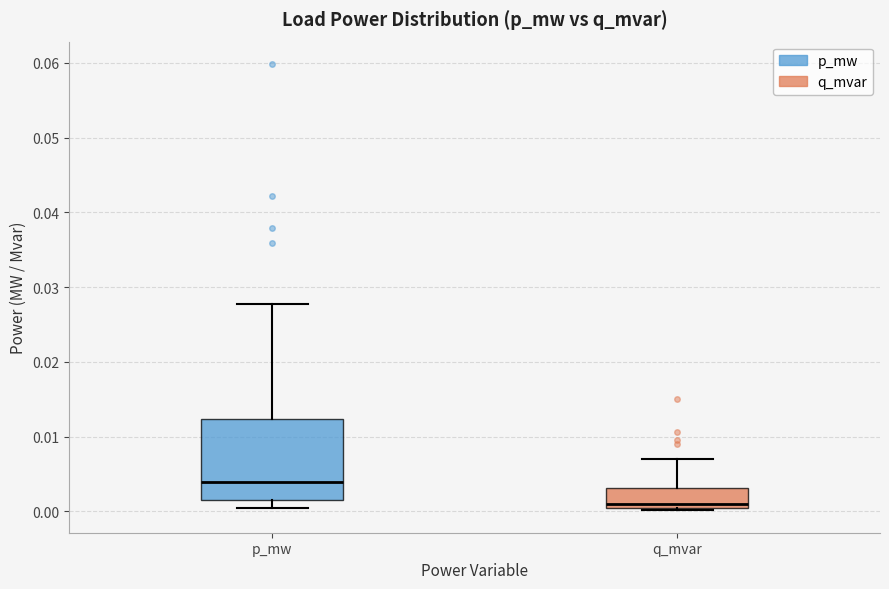

Which box is the tallest, from its lower edge to its upper edge?

p_mw